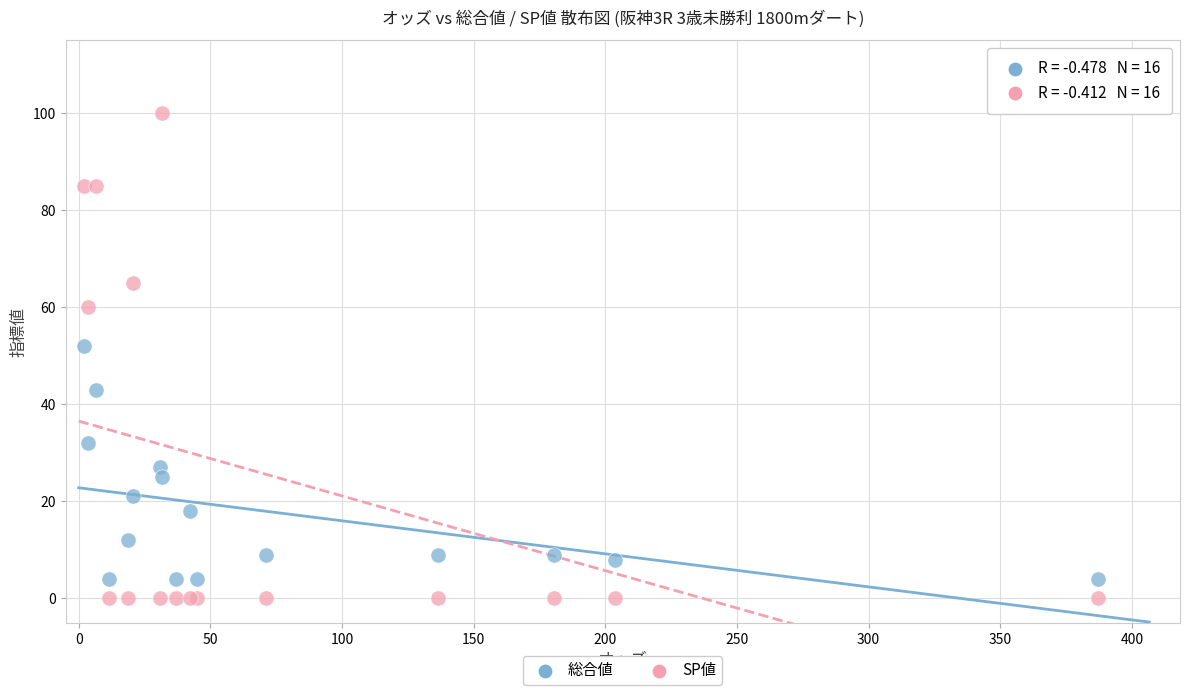

In the SP値 series, what Y value is closest to 50?

60